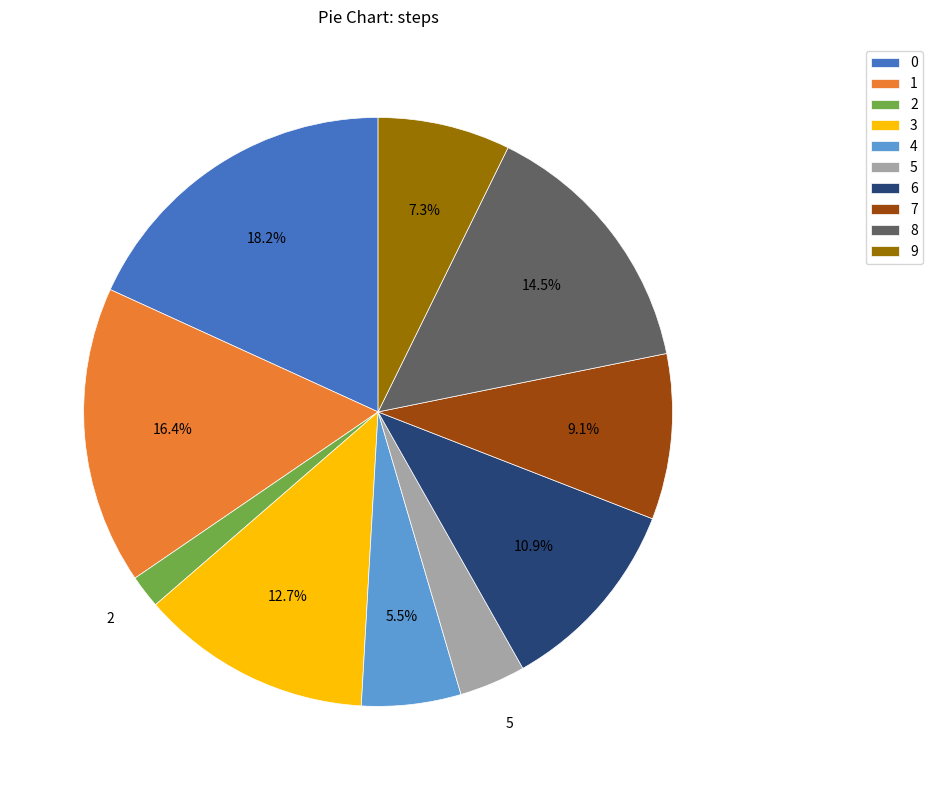

To the nearest percent, what is the difference between the 7 and 9 slice percentages?

2%